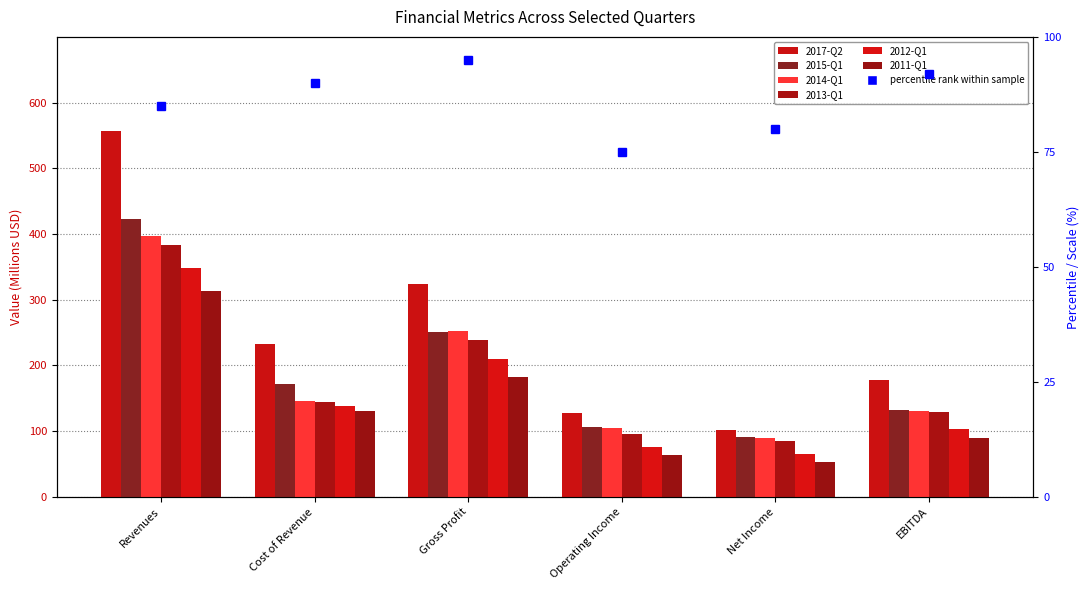

Which series has the largest range (max minus min)?

2017-Q2